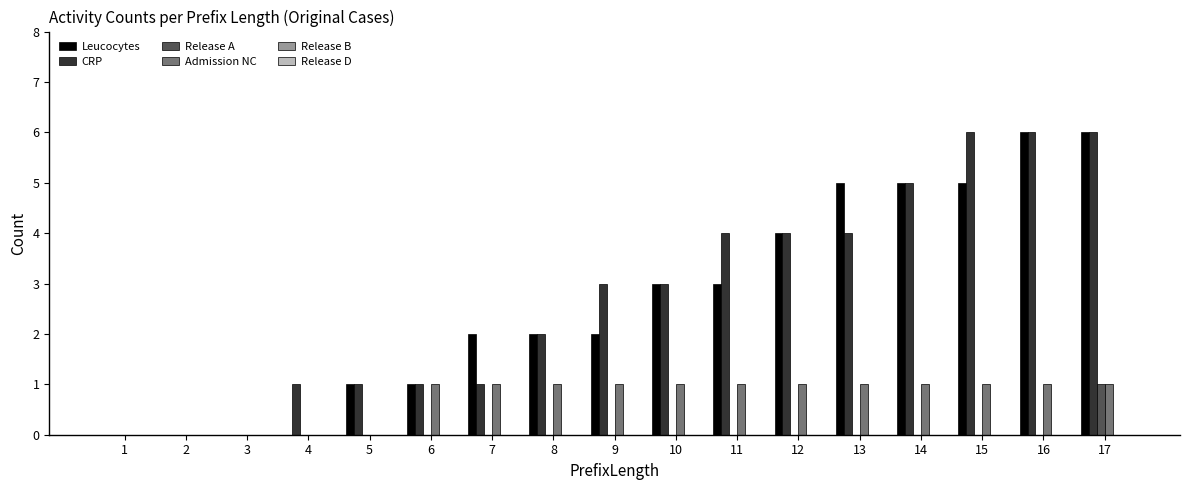

Between 9 and 14, which series saw the biggest shift?

Leucocytes